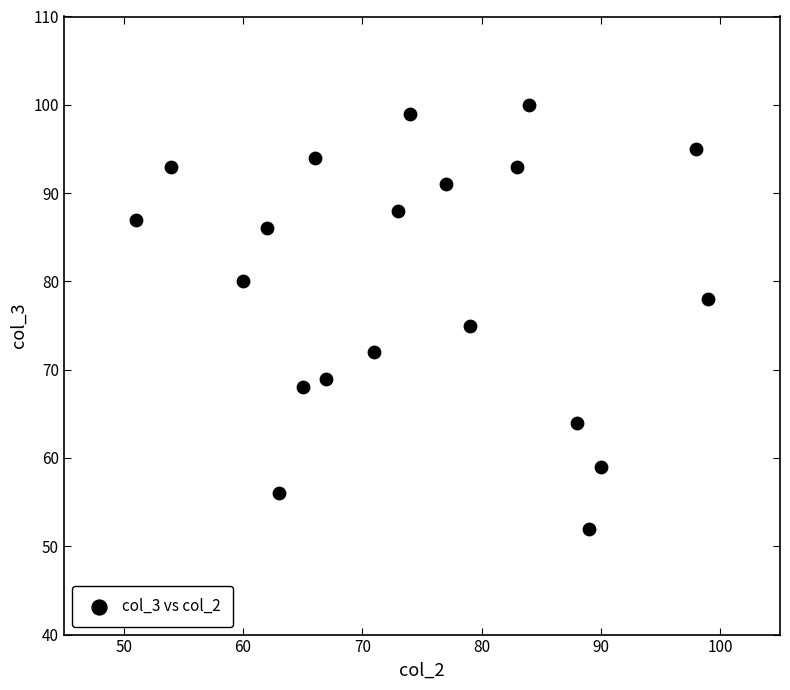

What Y value in the scatter plot is closest to 76?

75